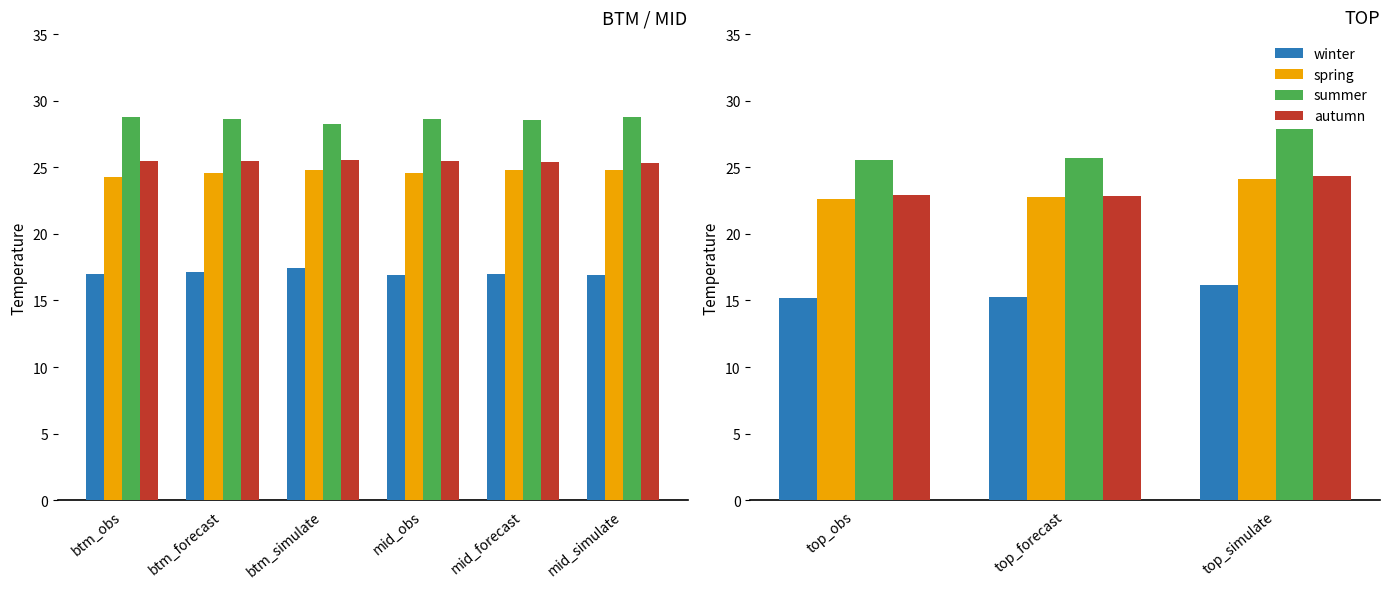

Is the value of autumn at top_obs greater than the value of spring at top_forecast?

Yes